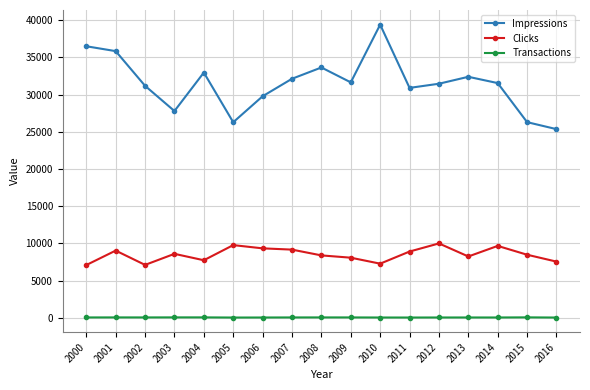

Where is the first local minimum for Impressions?

2003